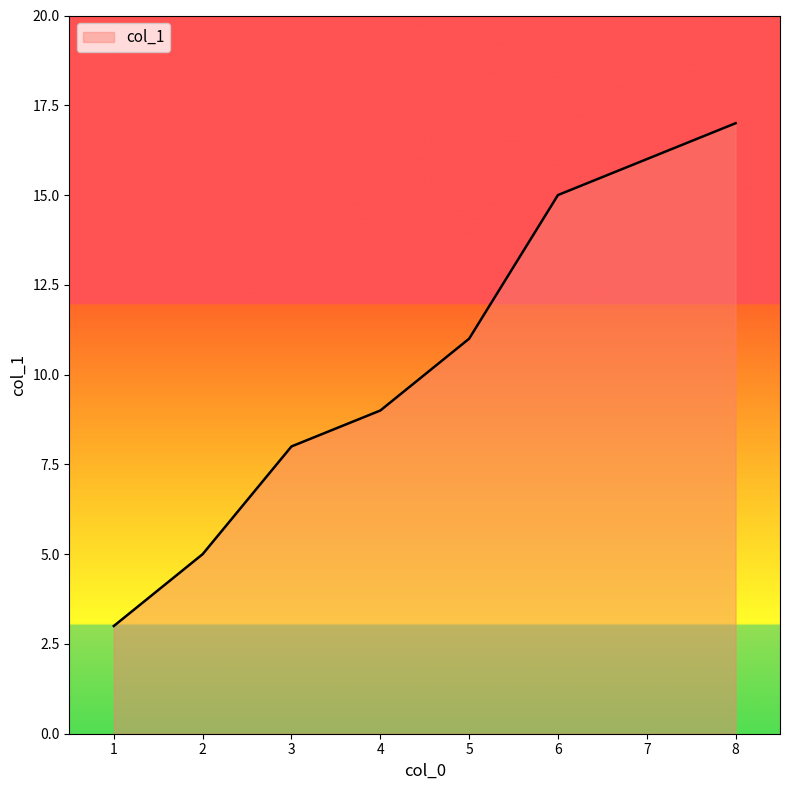

Where is the data nearest to the value 10?

4